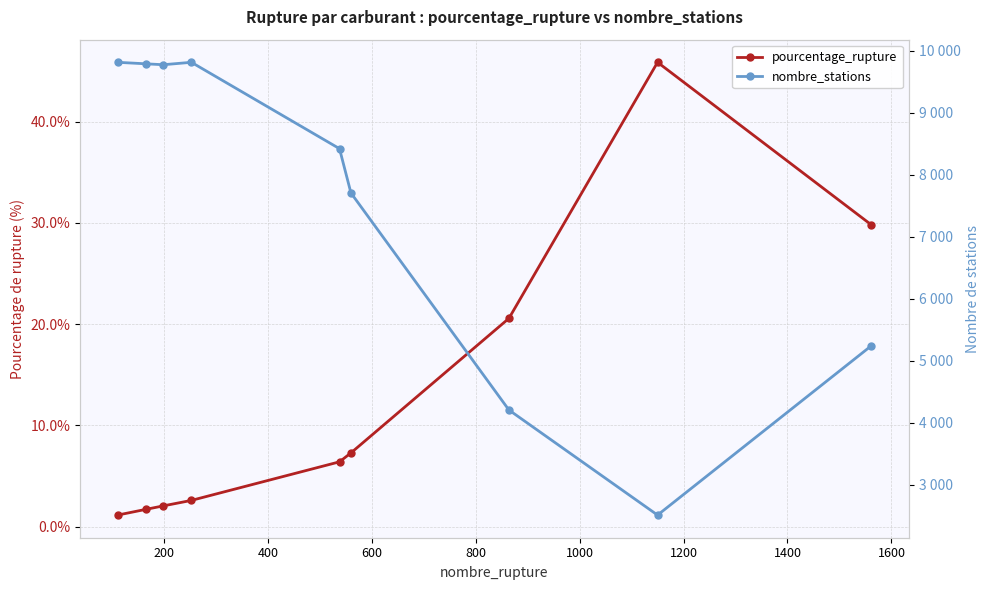

What is the total value across all series at 1600?

5266.8